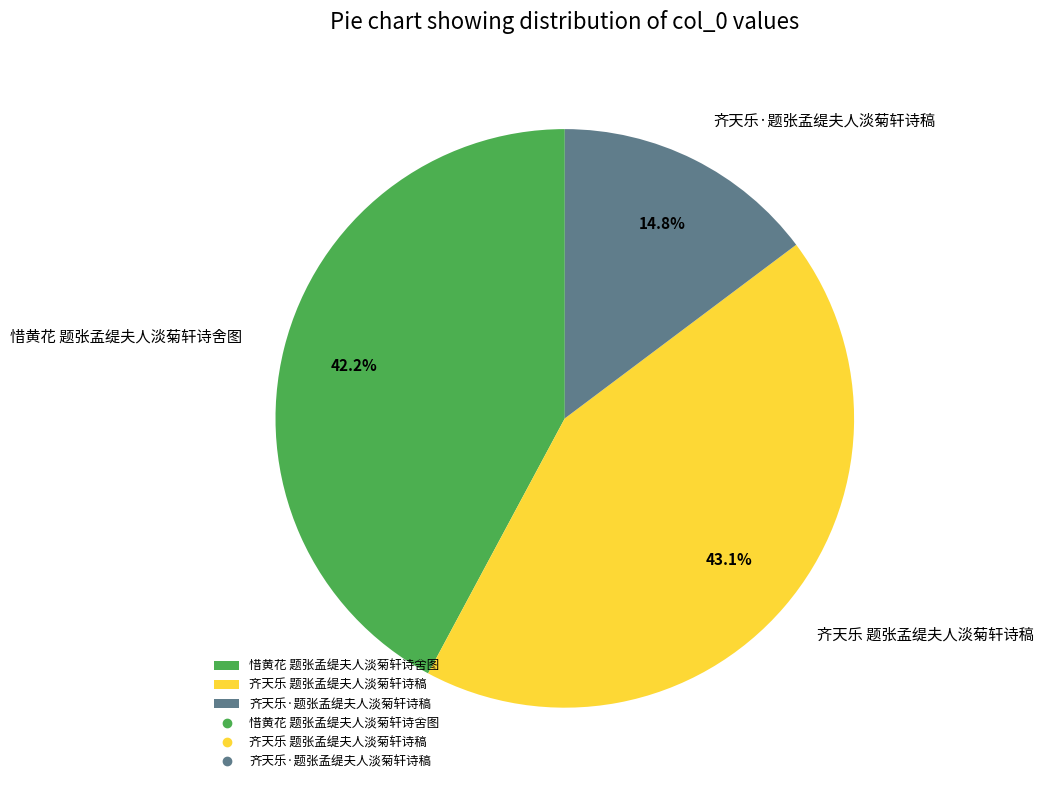

True or false: 惜黄花 题张孟缇夫人淡菊轩诗舍图 accounts for 55% of the total.

False